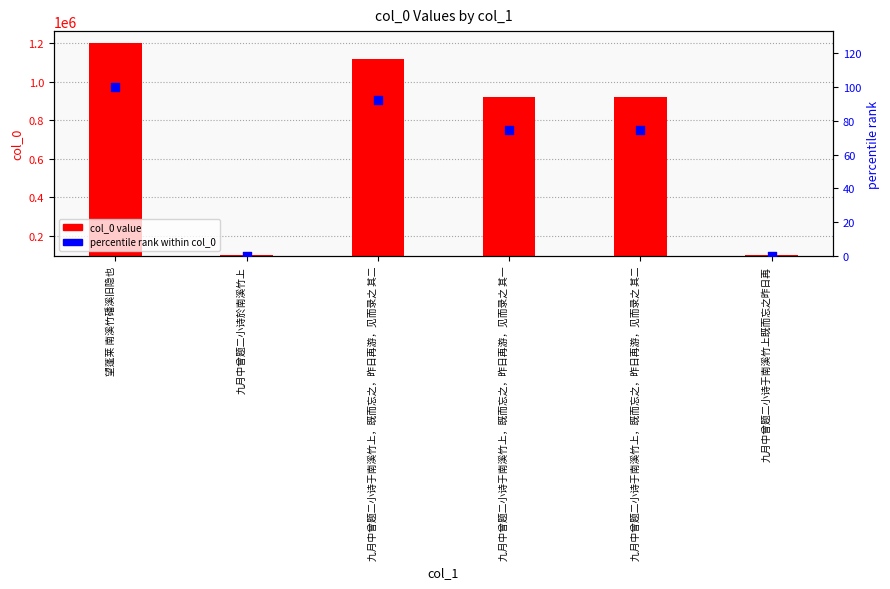

At how many categories does at least one series exceed 693128?

4